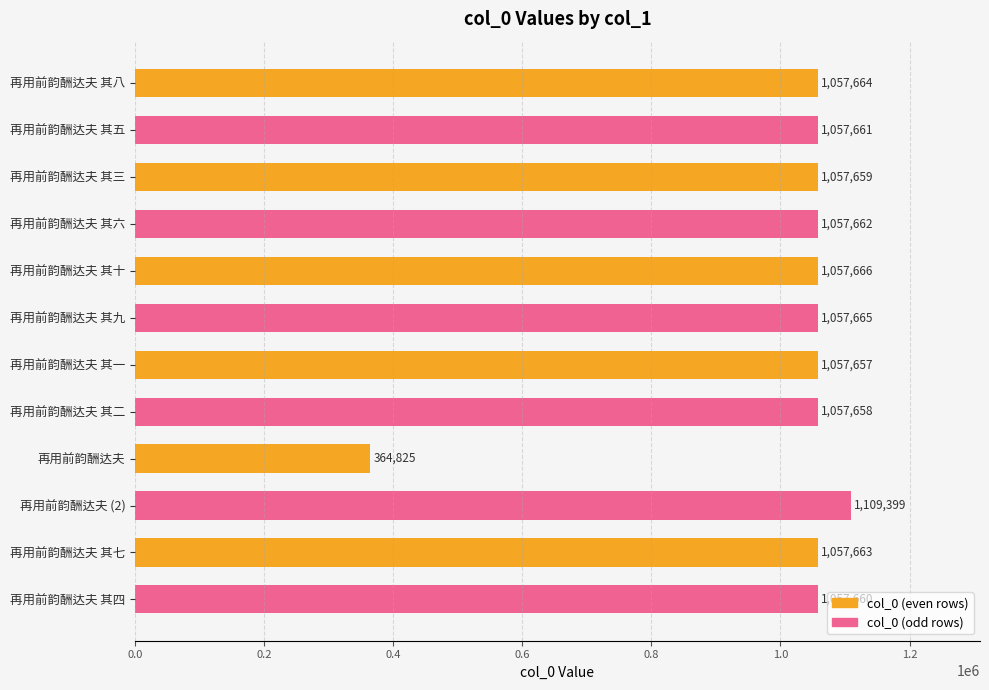

List the labels in order of value, largest first.

再用前韵酬达夫 (2), 再用前韵酬达夫 其十, 再用前韵酬达夫 其九, 再用前韵酬达夫 其八, 再用前韵酬达夫 其七, 再用前韵酬达夫 其六, 再用前韵酬达夫 其五, 再用前韵酬达夫 其四, 再用前韵酬达夫 其三, 再用前韵酬达夫 其二, 再用前韵酬达夫 其一, 再用前韵酬达夫